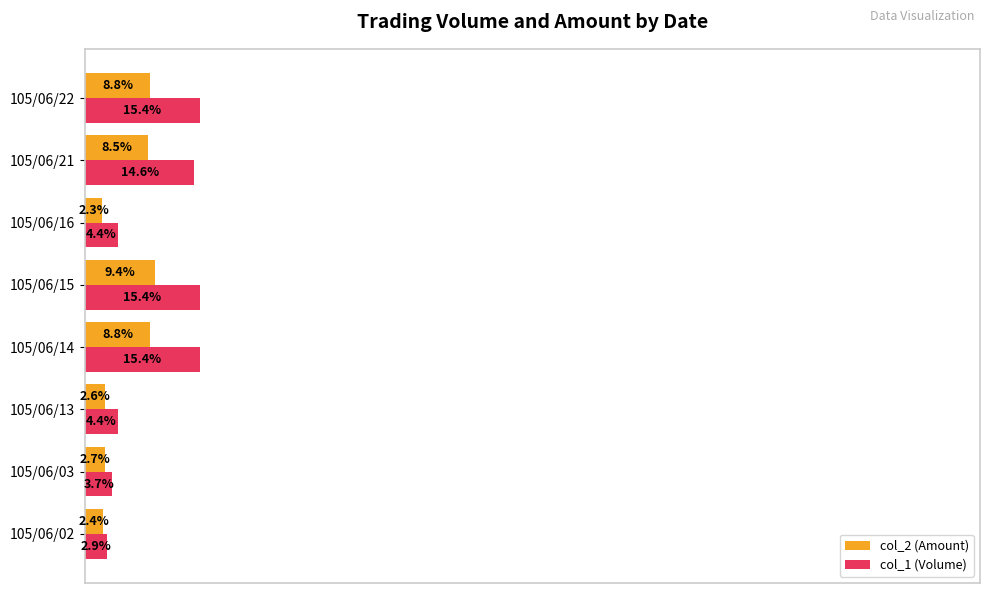

Rank the series by their average value, from highest to lowest.

col_1 (Volume), col_2 (Amount)